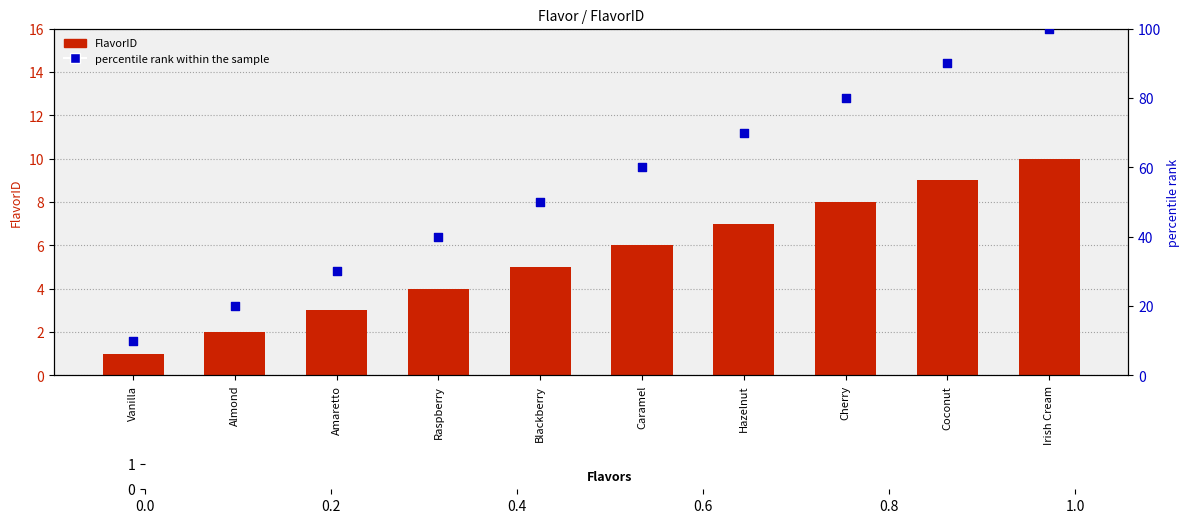

At which category is the sum across all series the highest?

Irish Cream